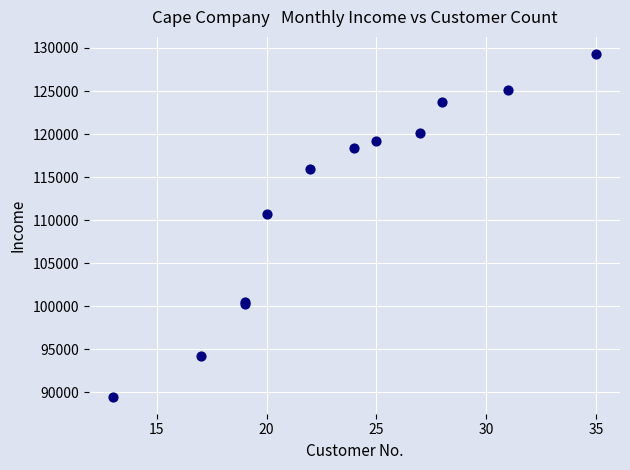

What Y value in the scatter plot is closest to 109400?

110700